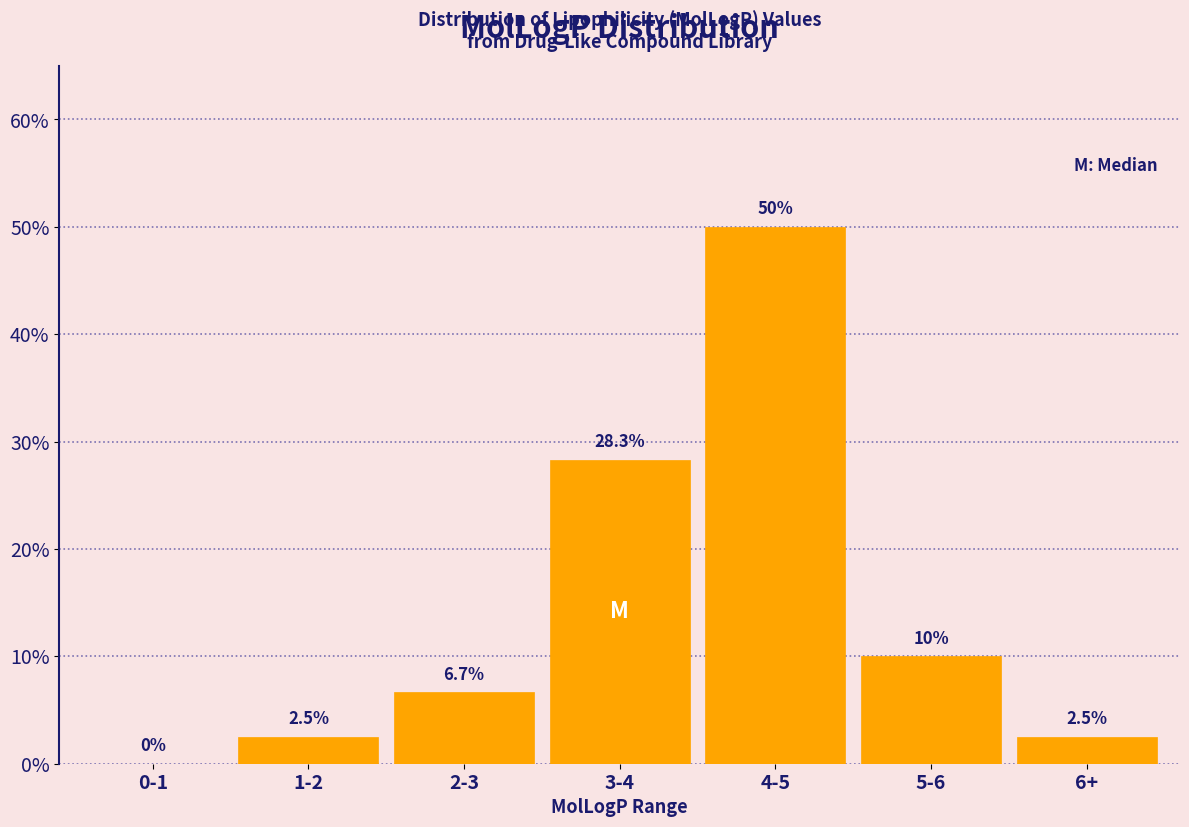

Reading left to right, transcribe all the data shown in this chart.

0-1=0.0	1-2=2.5	2-3=6.7	3-4=28.3	4-5=50.0	5-6=10.0	6+=2.5